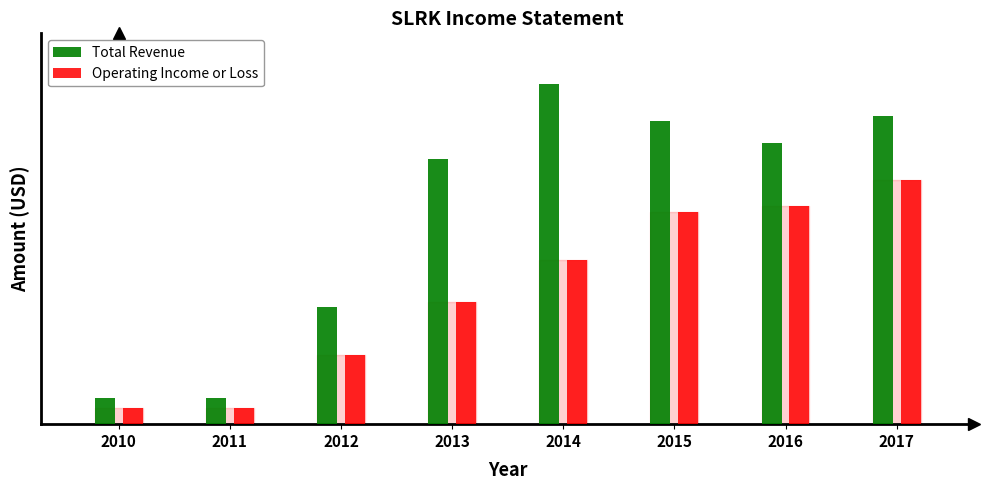

What is the sum of the Total Revenue values at 2014 and 2012?

8600